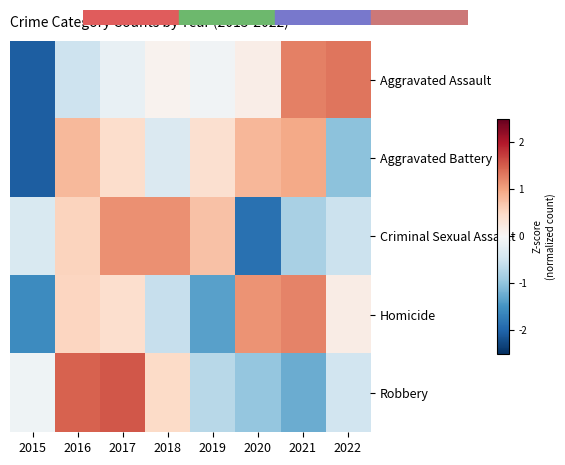

Between 2022 and 2020, which is larger?

2022